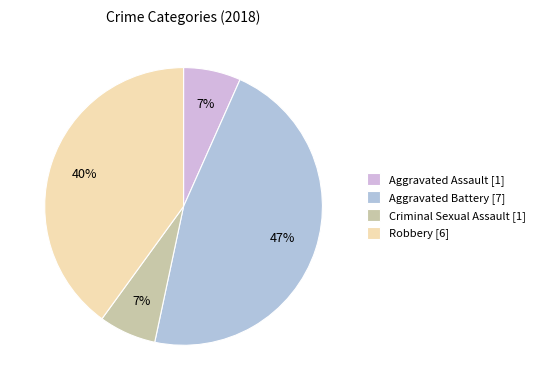

Rank the categories by value from lowest to highest.

Aggravated Assault, Criminal Sexual Assault, Robbery, Aggravated Battery